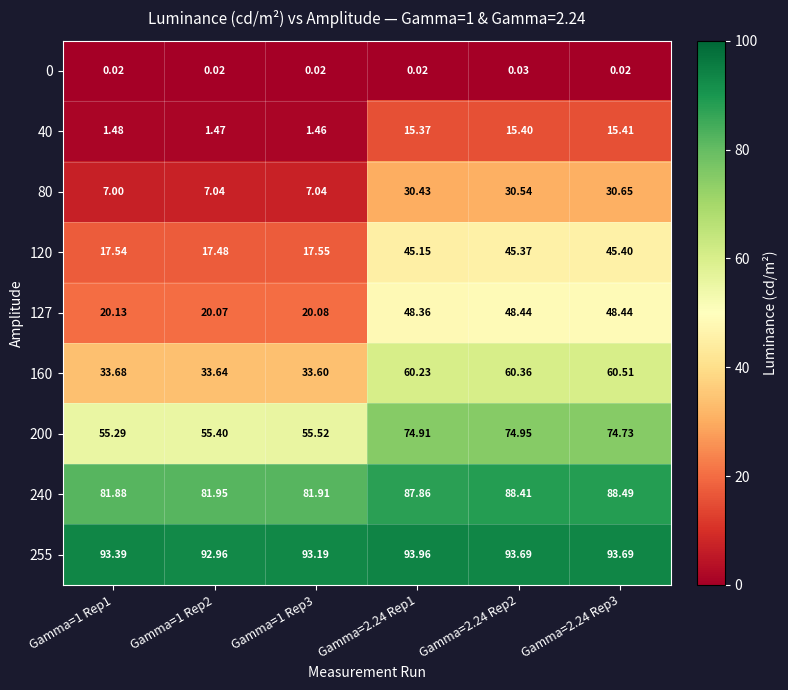

Is the value of 255 at Gamma=2.24 Rep2 greater than the value of 40 at Gamma=1 Rep3?

Yes